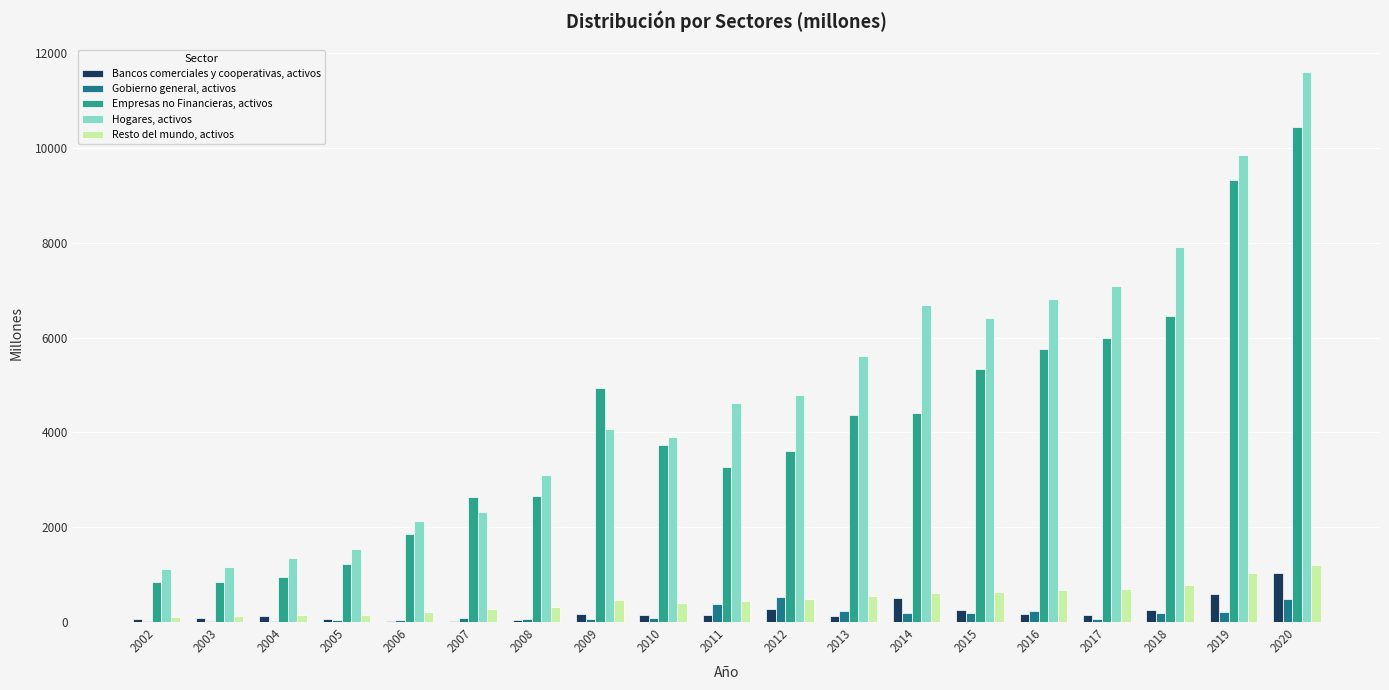

The Empresas no Financieras, activos series shows 5753 at 2016. True or false?

True